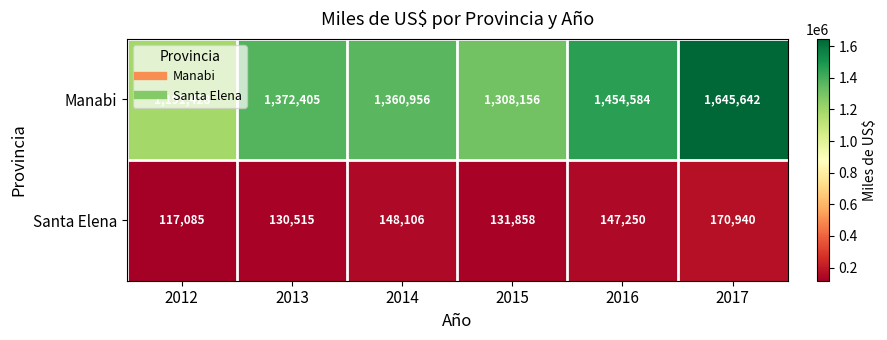

How many data points does each series have?

6